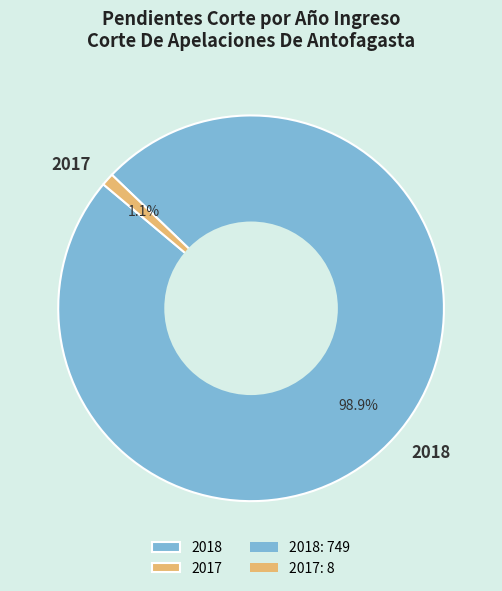

To the nearest percent, what is the difference between the 2017 and 2018 slice percentages?

98%